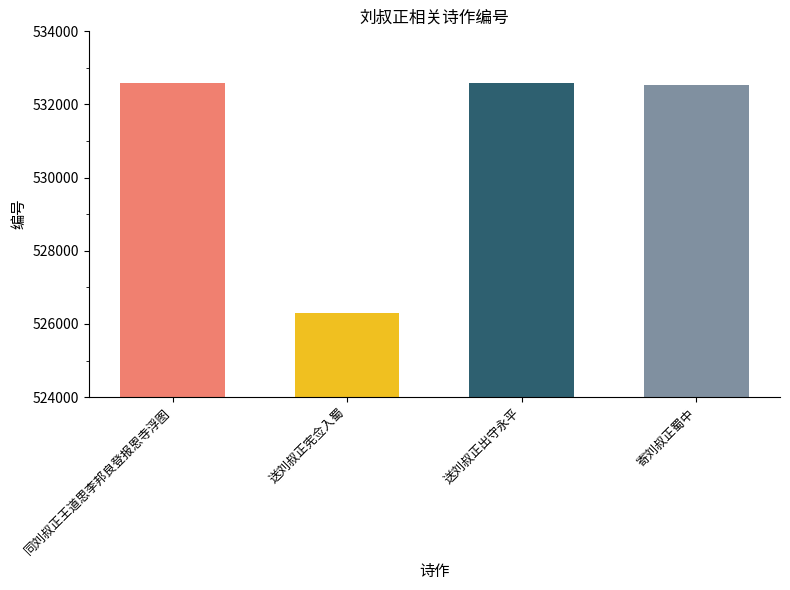

What is the minimum value shown in the chart?

526300